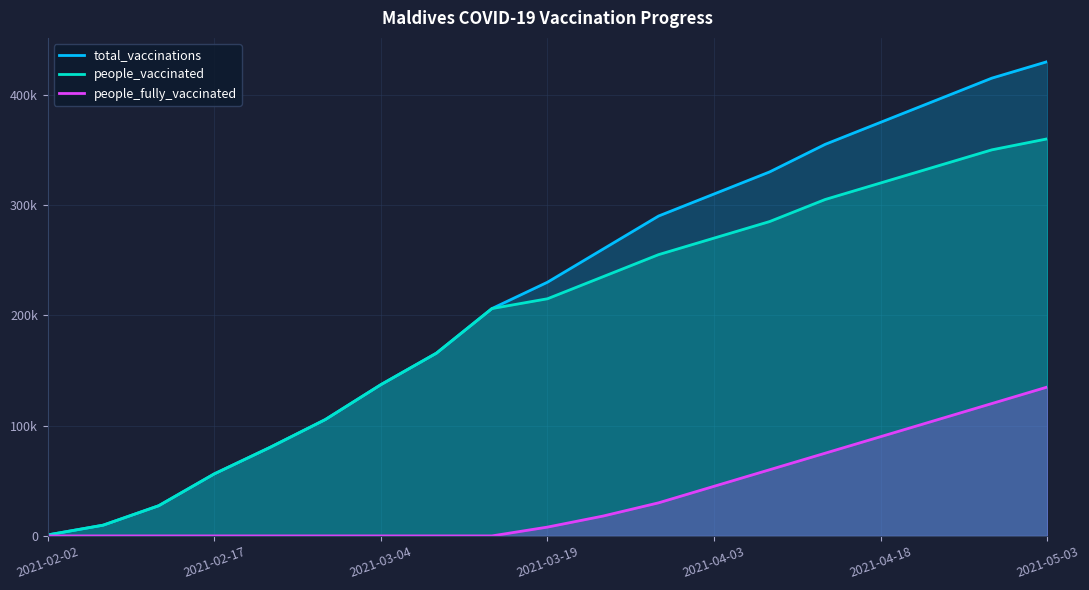

The value of total_vaccinations at 2021-02-02 is 1193. True or false?

False